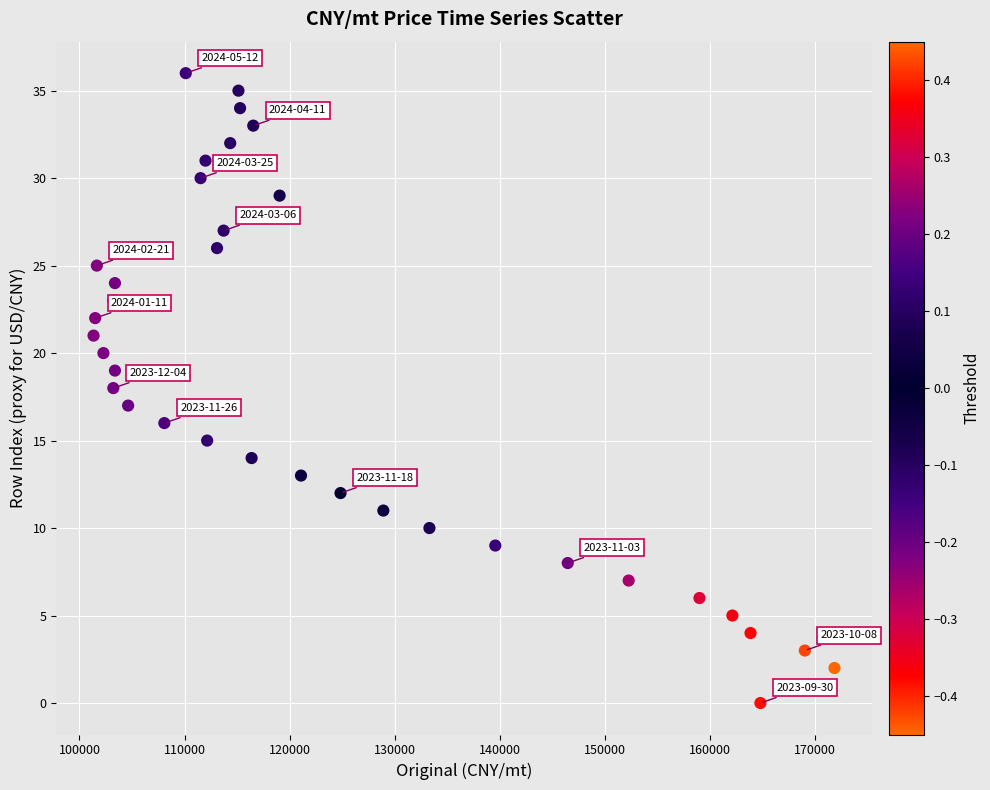

What is the range of Y values (max minus min)?

36